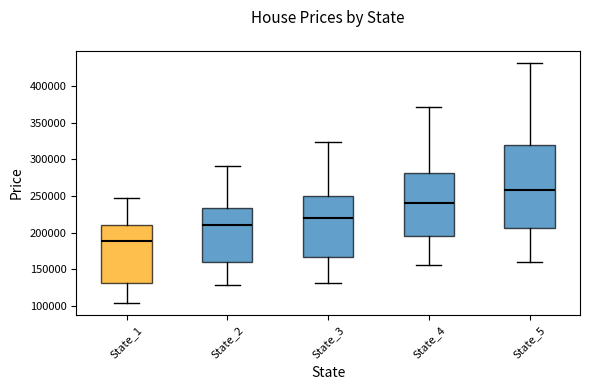

Reading left to right, transcribe this box plot: for each box, give where its median line is, the range the box spans, and where its two whiskers end, as read against the y-axis. The values are not printed on the chart, so give them approximately, as read against the axis.

State_1: median 190000, box 130000 to 210000, whiskers 105000 to 245000
State_2: median 210000, box 160000 to 235000, whiskers 130000 to 290000
State_3: median 220000, box 165000 to 250000, whiskers 130000 to 325000
State_4: median 240000, box 195000 to 280000, whiskers 155000 to 370000
State_5: median 260000, box 205000 to 320000, whiskers 160000 to 430000